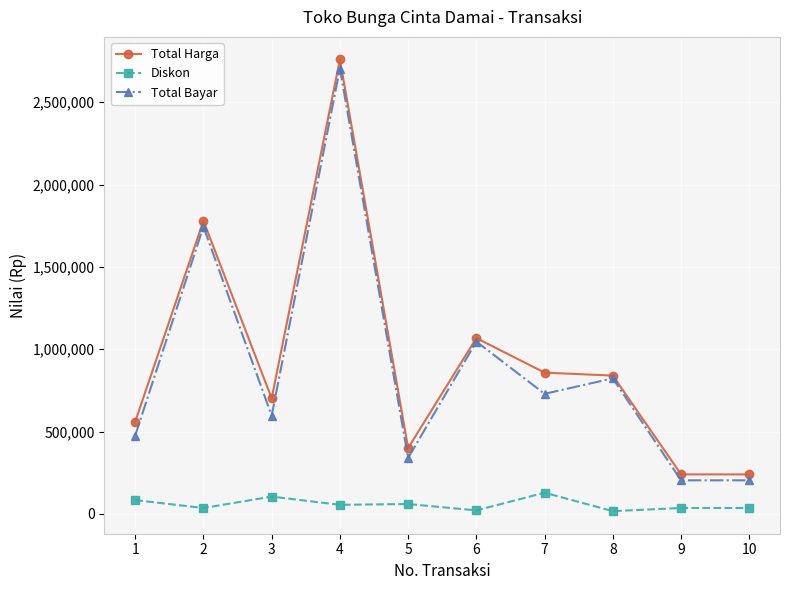

Is the value of Diskon at 9 greater than the value of Total Harga at 1?

No